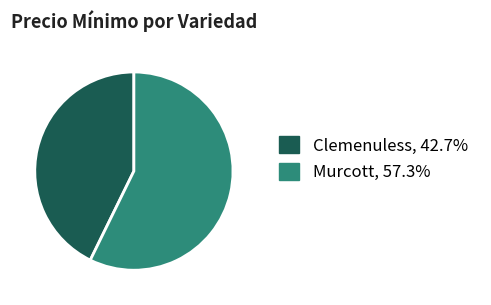

Rank the categories by value from lowest to highest.

Clemenuless, Murcott